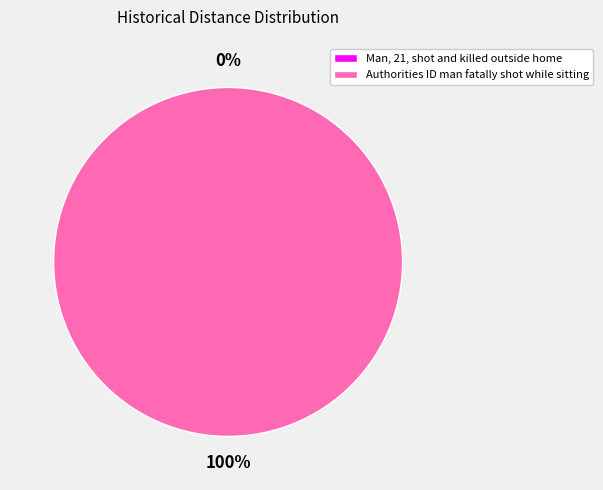

Rank the categories by value from highest to lowest.

Authorities ID man fatally shot while sitting, Man, 21, shot and killed outside home